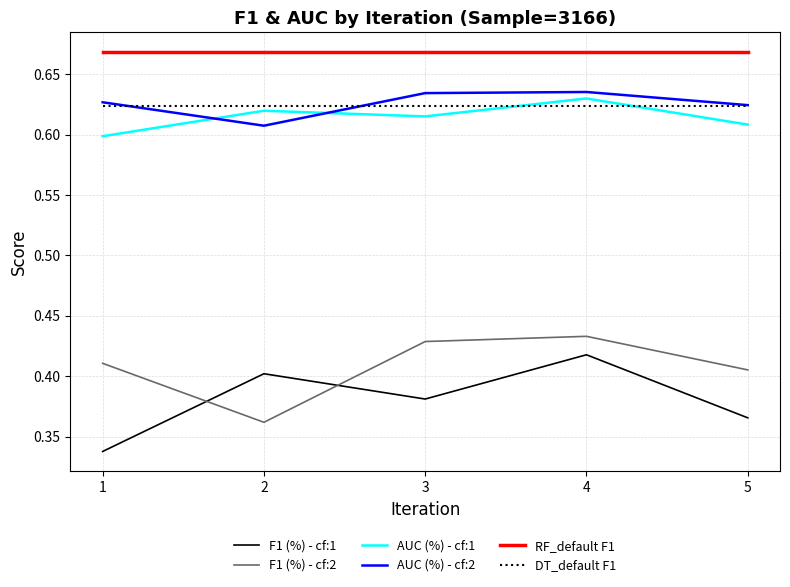

Rank the series at 3 from lowest to highest value.

F1 (%) - cf:1, F1 (%) - cf:2, AUC (%) - cf:1, DT_default F1, AUC (%) - cf:2, RF_default F1